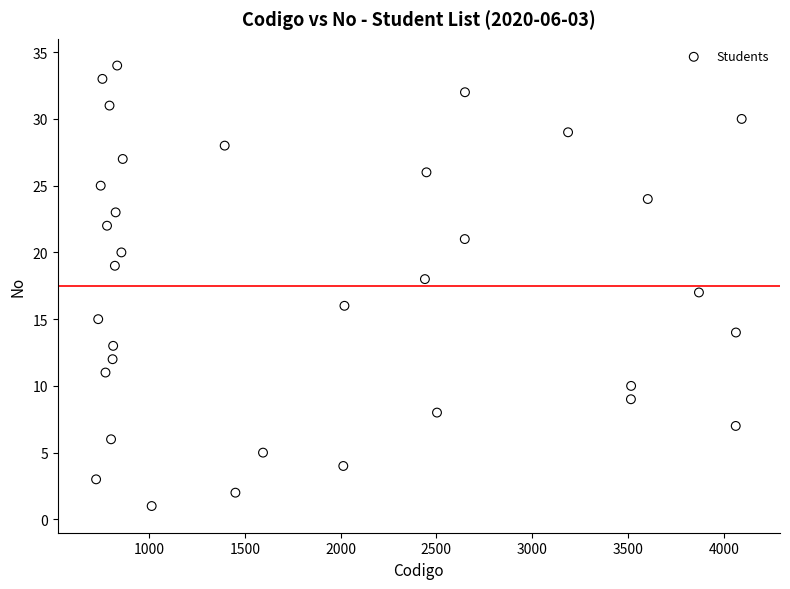

What is the range of Y values (max minus min)?

33